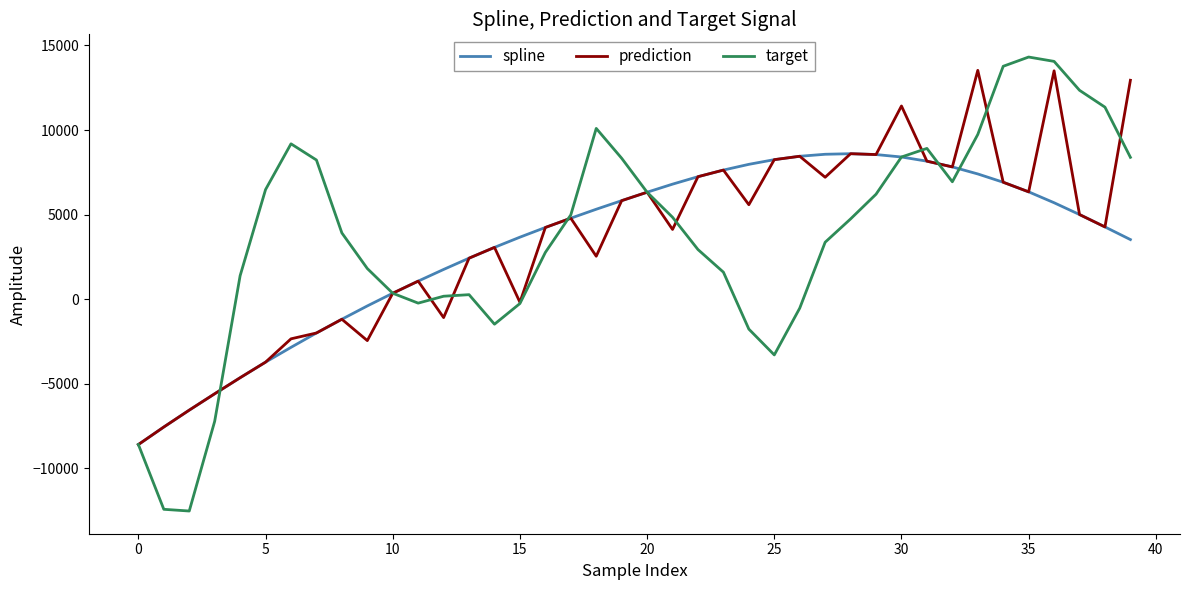

True or false: spline and target cross at least once.

True